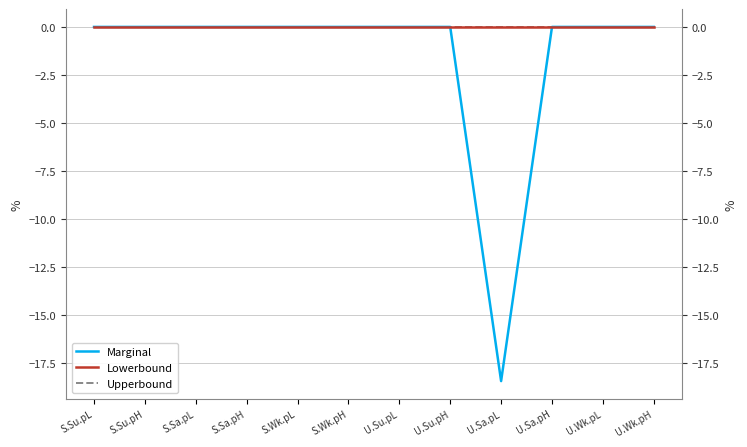

What position from the right is U.Sa.pH?

3